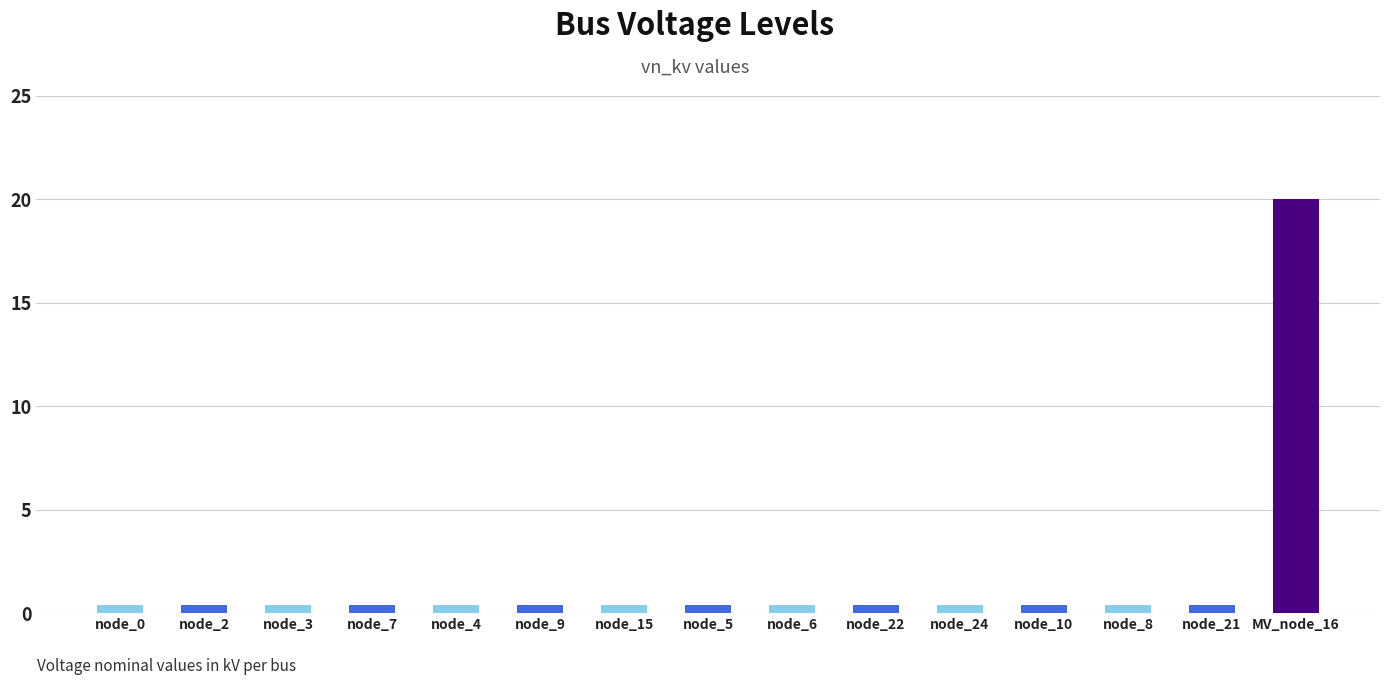

What is the difference between the maximum and minimum values?

19.6